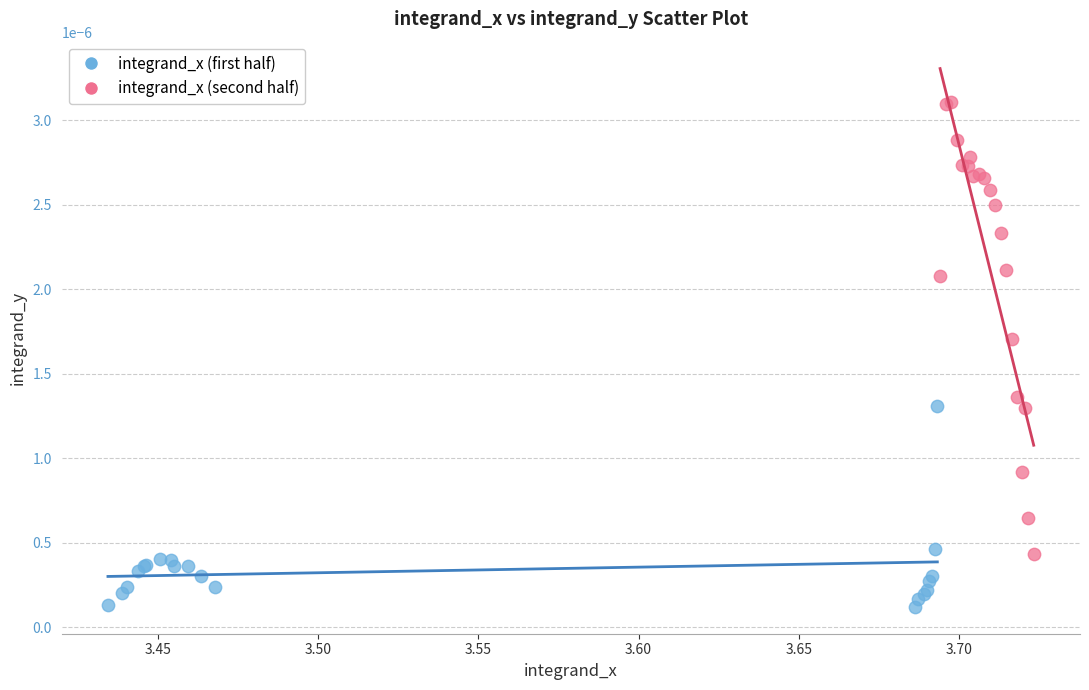

Which series contains the highest Y value?

integrand_x (second half)